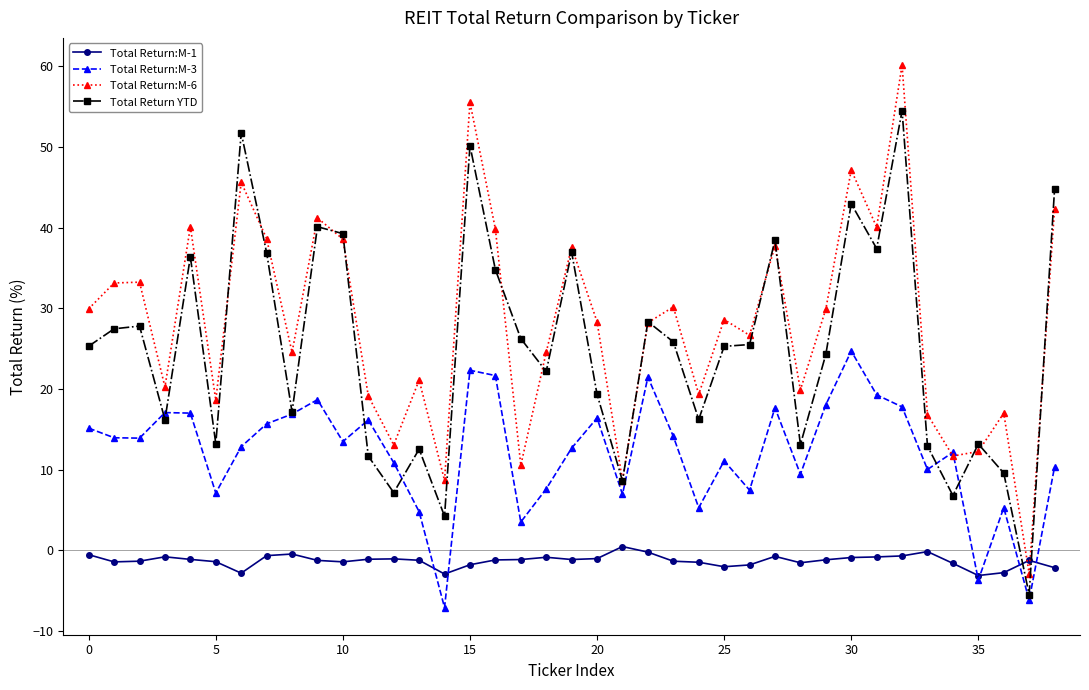

Which series has the widest spread of values?

Total Return:M-6